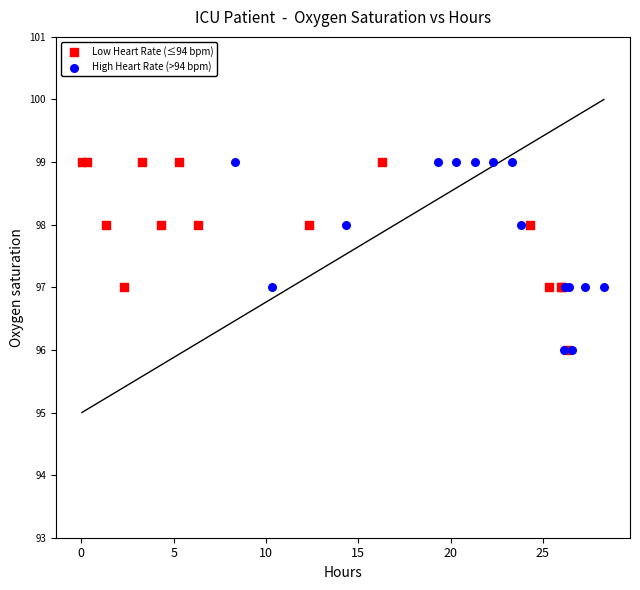

What are all the series names shown in the legend?

Low Heart Rate (≤94 bpm), High Heart Rate (>94 bpm)